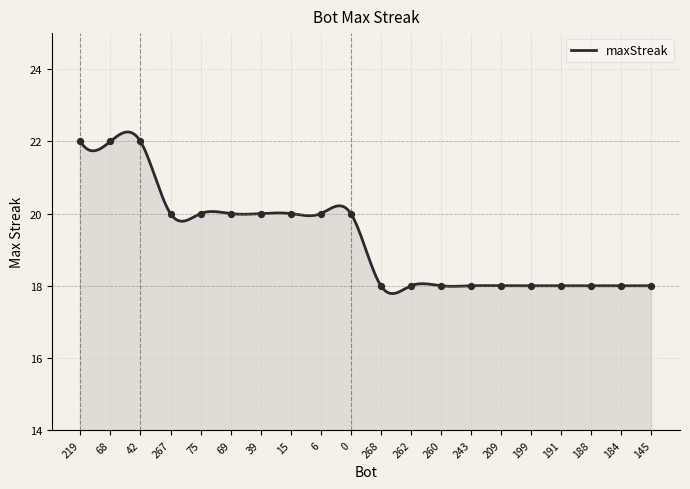

Which has a higher value, 15 or 184?

15